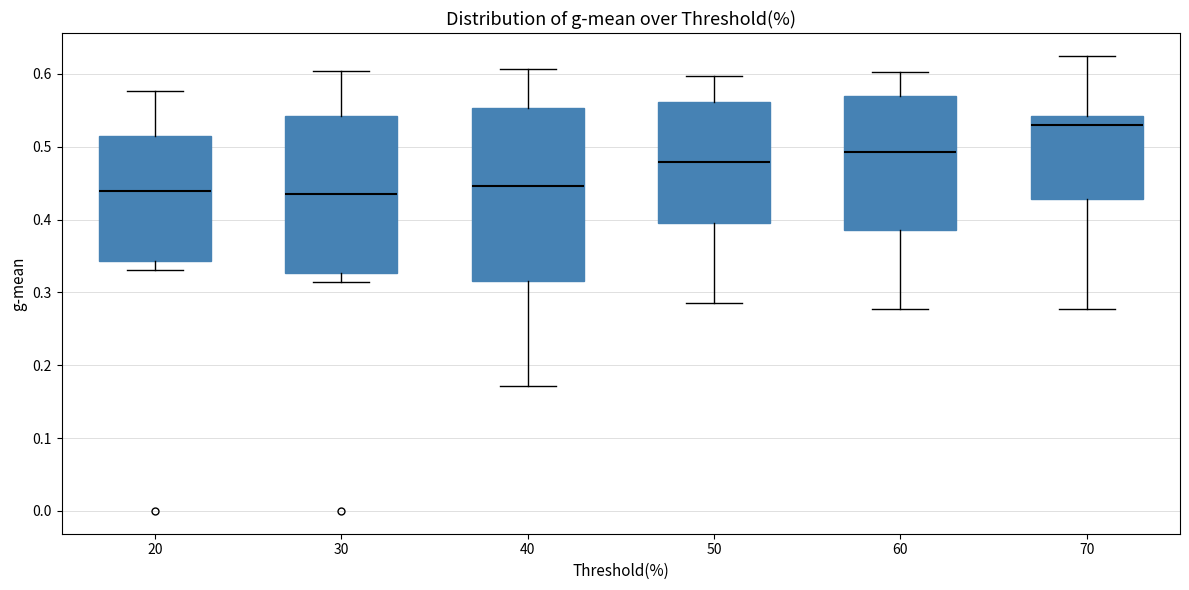

Where does the lower whisker of the box at x = 70 end on the y-axis? The values are not printed on the chart, so give them approximately, as read against the axis.

0.28